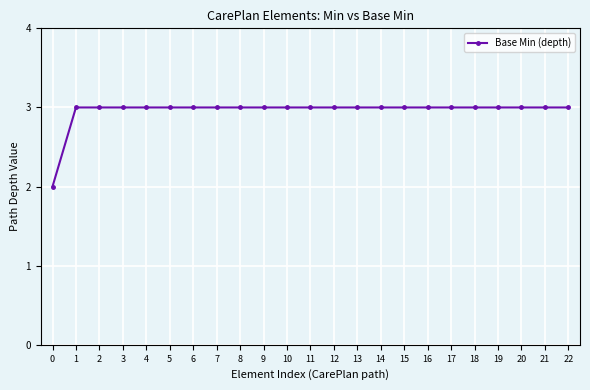

How many values are between 3 and 4?

22